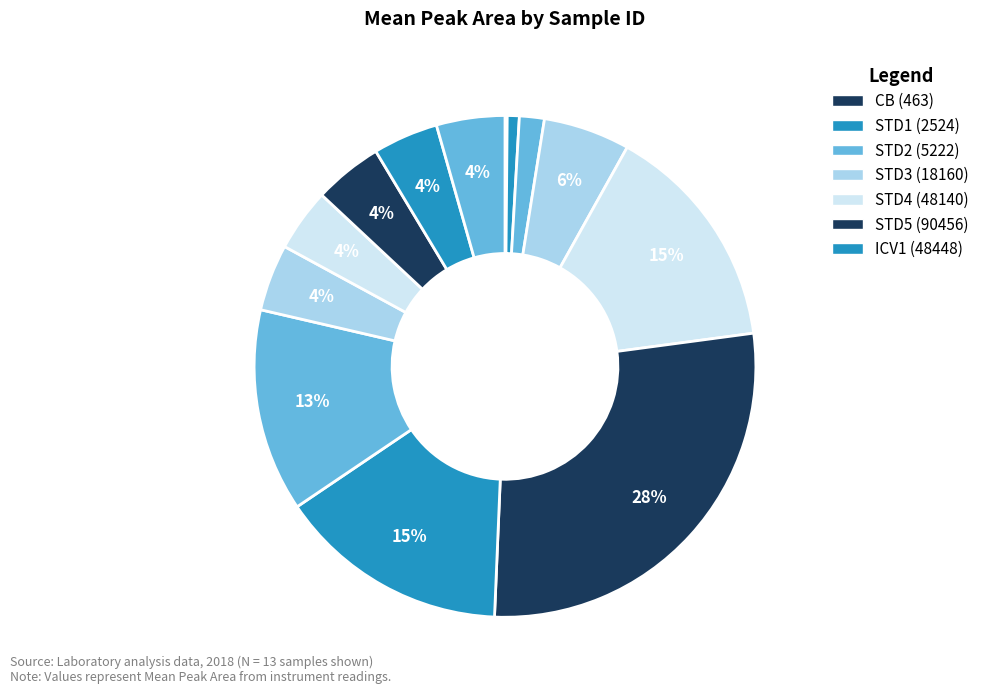

Which slice is the smallest?

CB